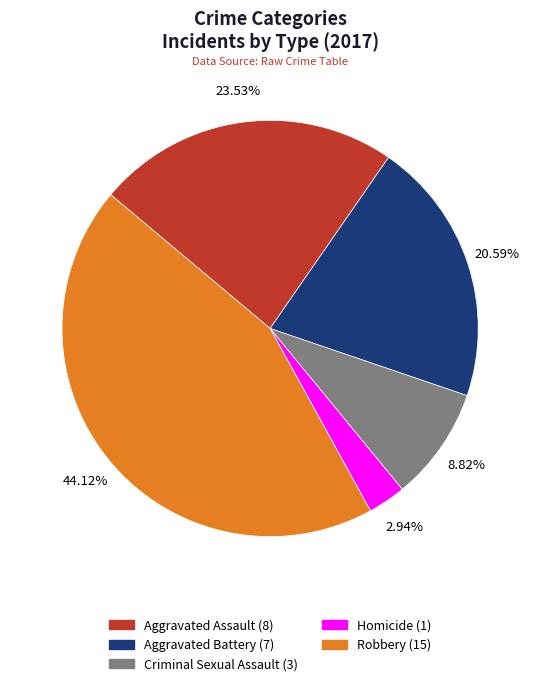

Is Aggravated Assault the majority of the pie?

No